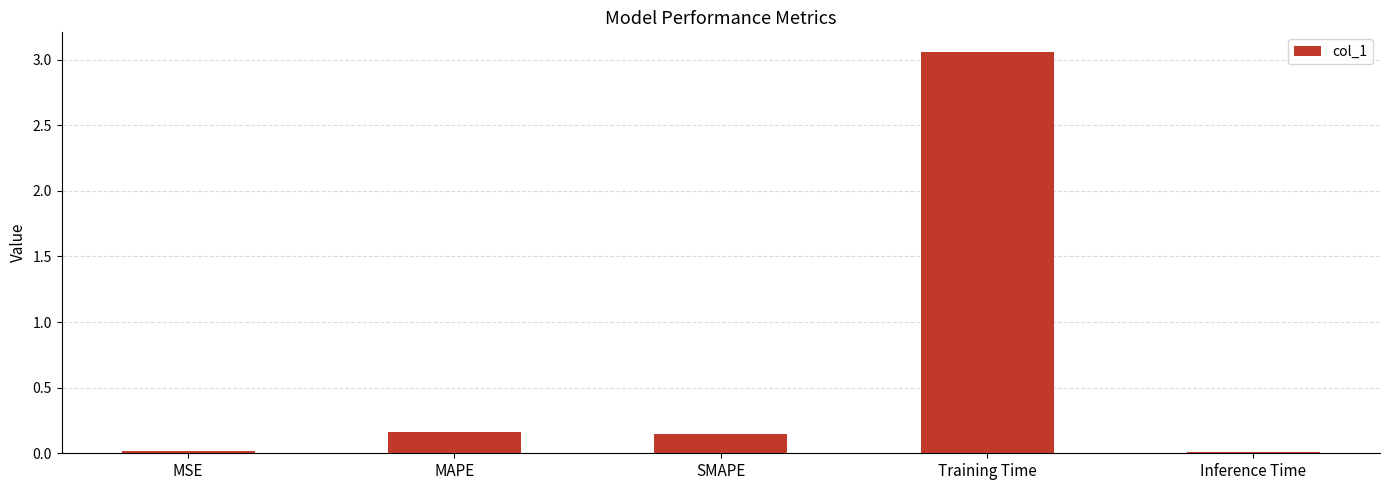

The chart shows a value of 0.8 at Training Time. True or false?

False